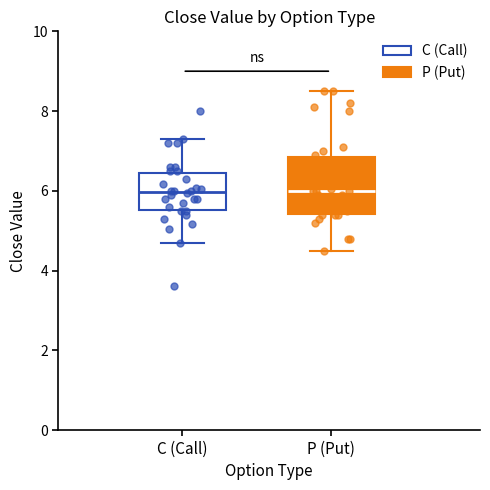

Comparing the boxes themselves (not the whiskers), which one is the tallest?

P (Put)